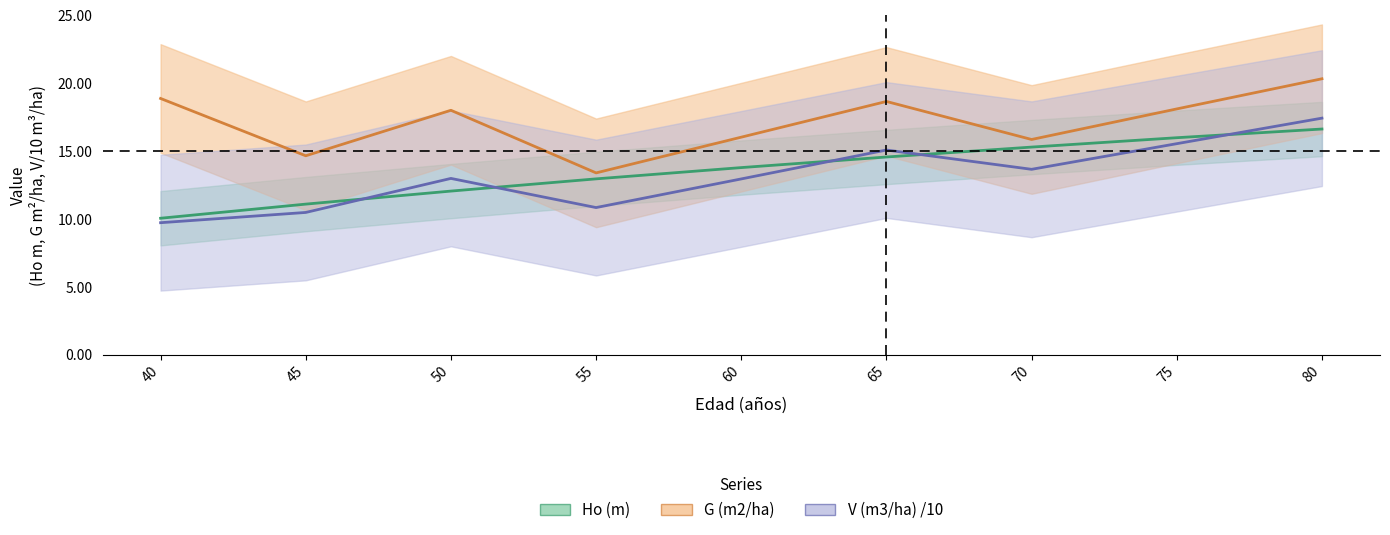

True or false: G (m2/ha) and V (m3/ha) cross at least once.

False